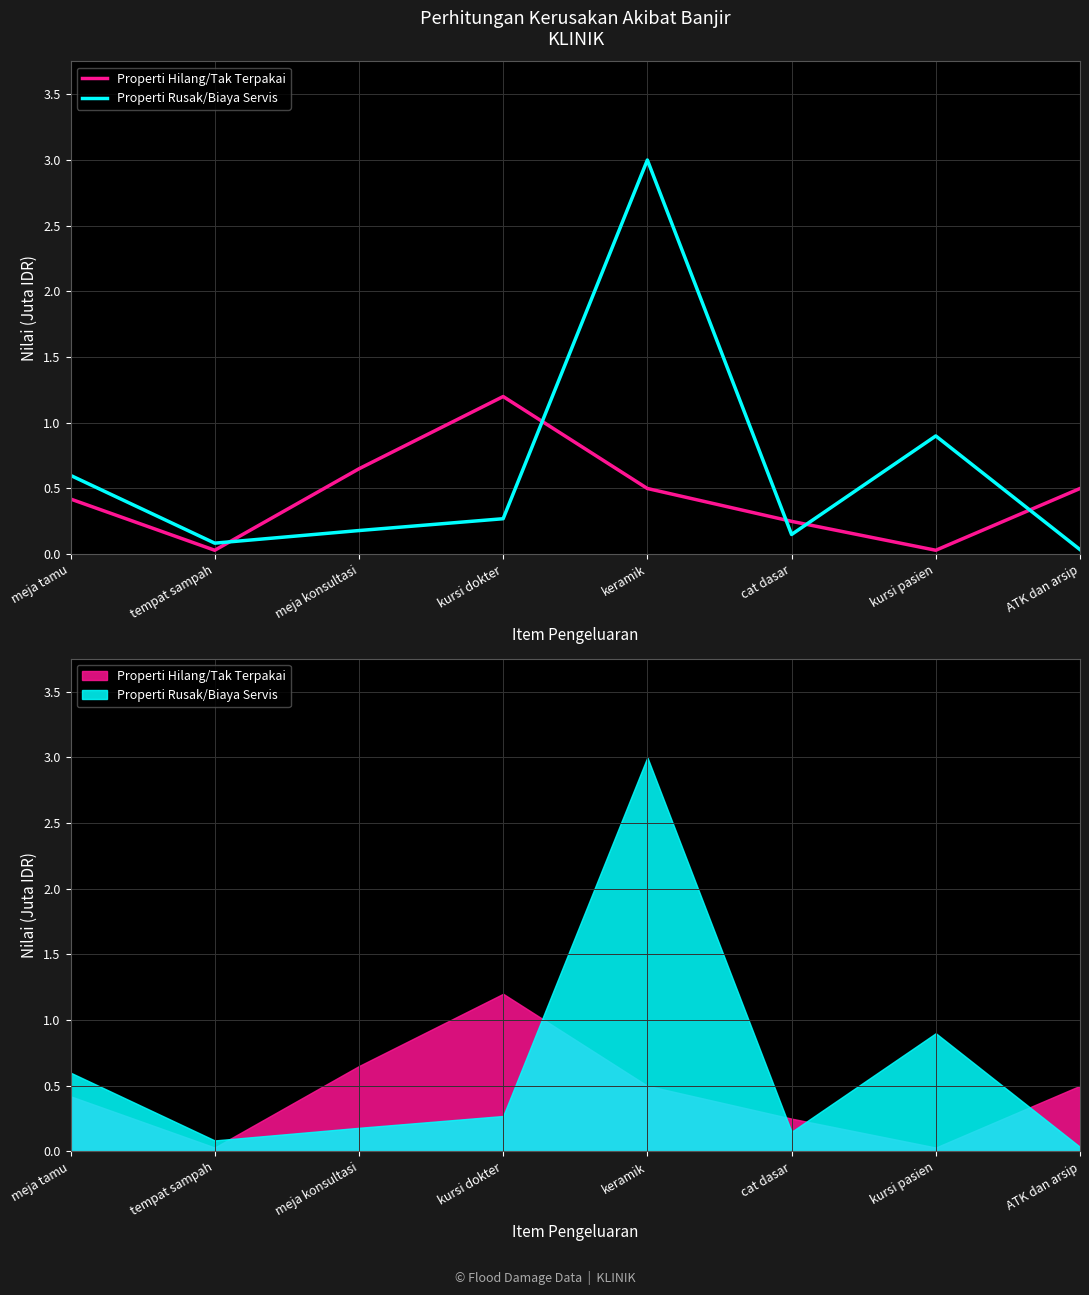

What is the difference between the Properti Rusak/Biaya Servis values at meja konsultasi and kursi pasien?

0.7